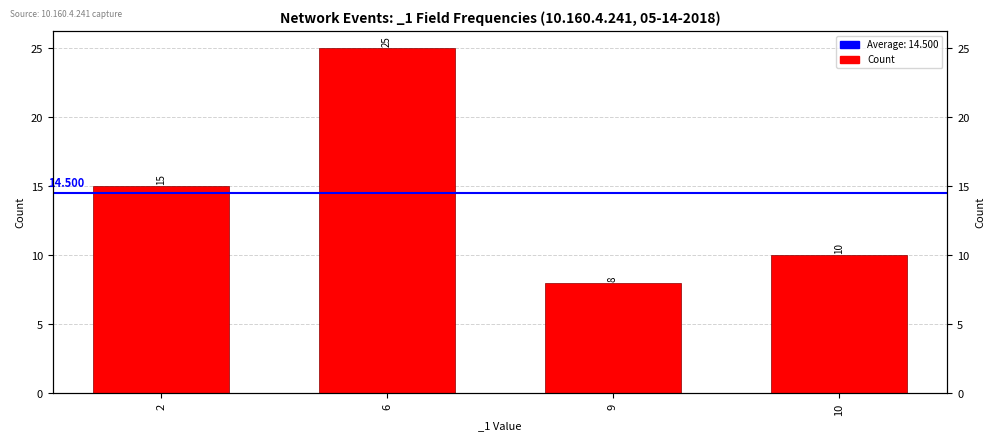

True or false: the data shows 3 at 9.

False